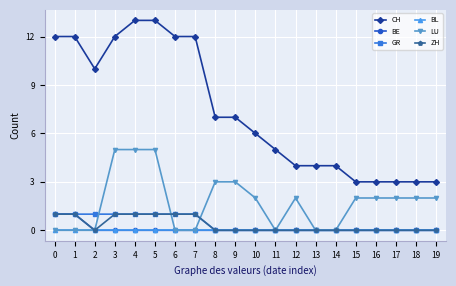

The value of CH at 9 is 5. True or false?

False